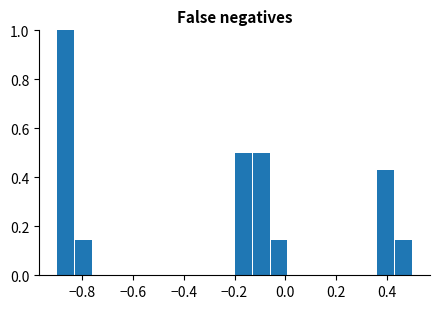

Around what value on the x-axis is the tallest bar? Give the approximate position of its centre, as read against the axis.

-0.86